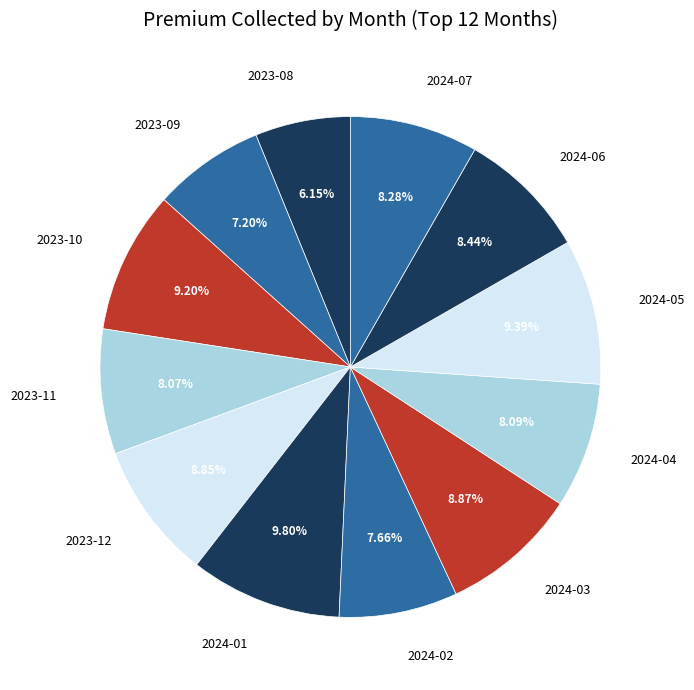

How many slices are in this pie chart?

12